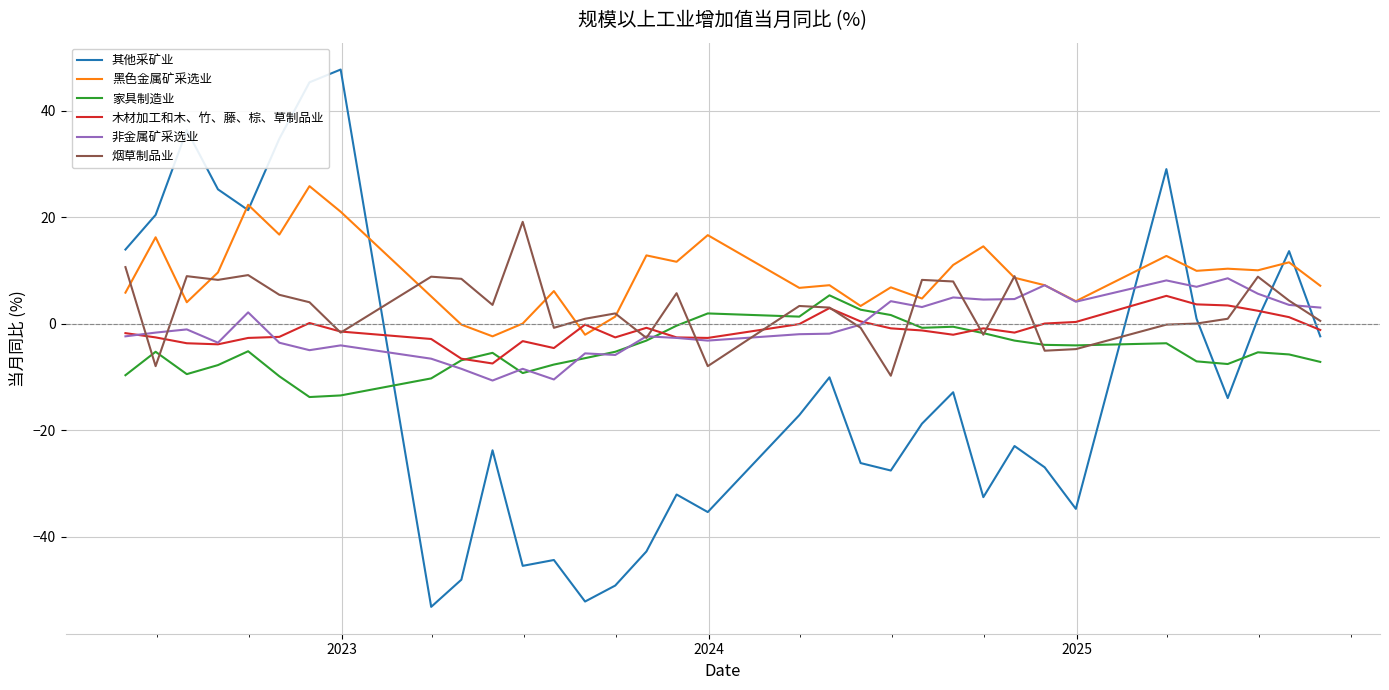

What are all the series names shown in the legend?

其他采矿业, 黑色金属矿采选业, 家具制造业, 木材加工和木、竹、藤、棕、草制品业, 非金属矿采选业, 烟草制品业